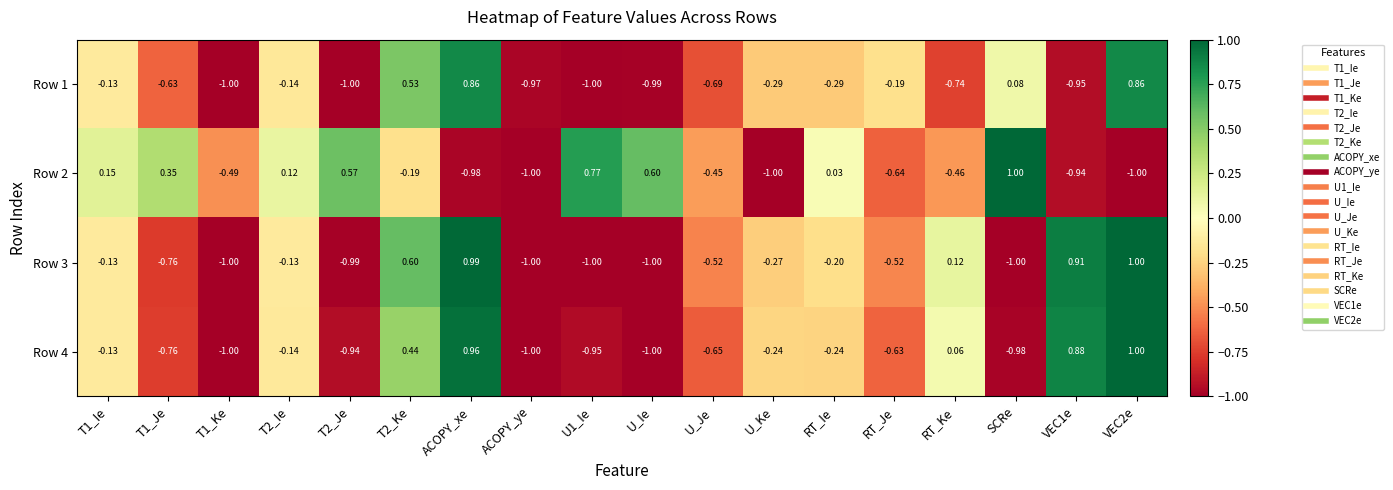

Is the value of Row 1 at VEC2e greater than the value of Row 3 at U_Je?

Yes